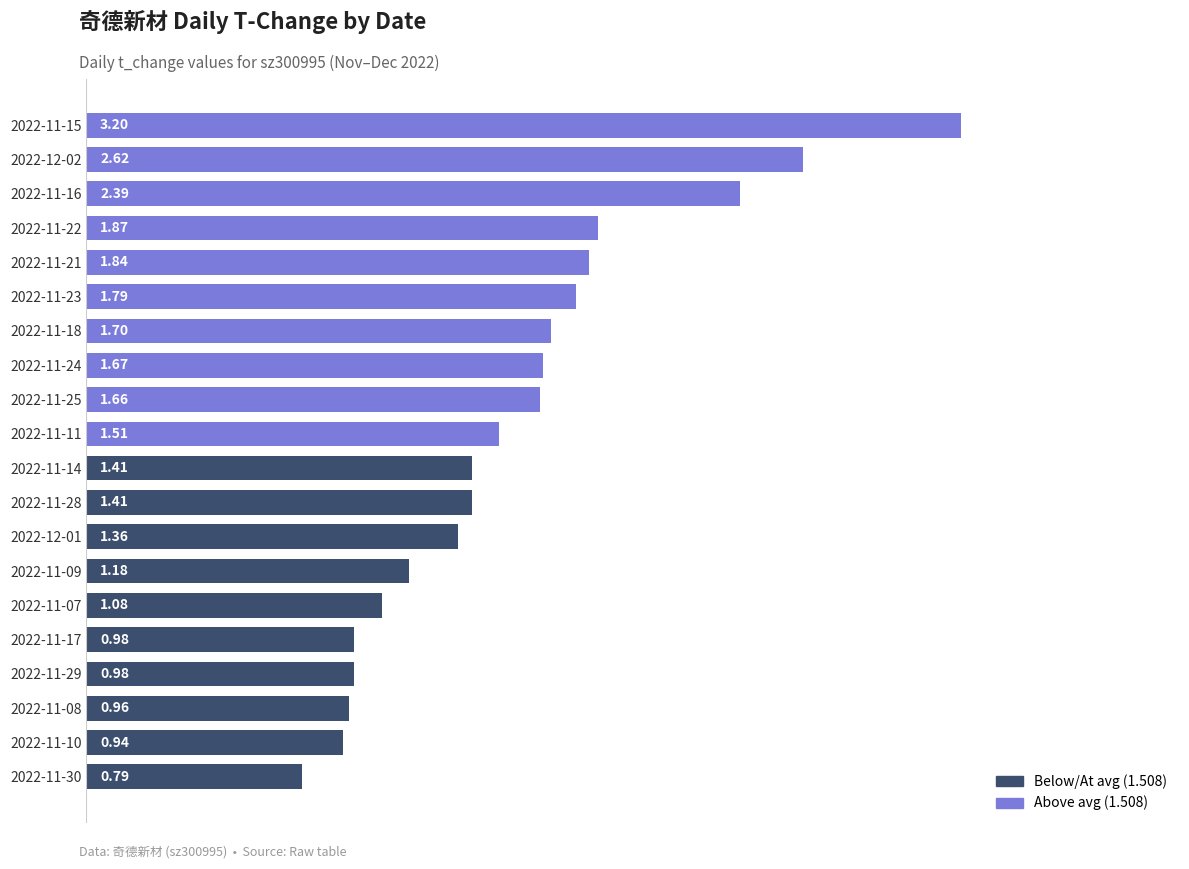

Between 2022-11-25 and 2022-11-15, which is larger?

2022-11-15